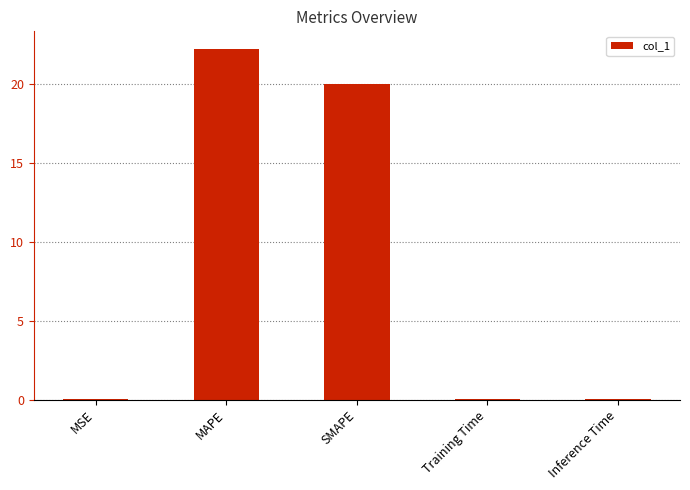

Is it true that the value at MSE is 0.0?

True